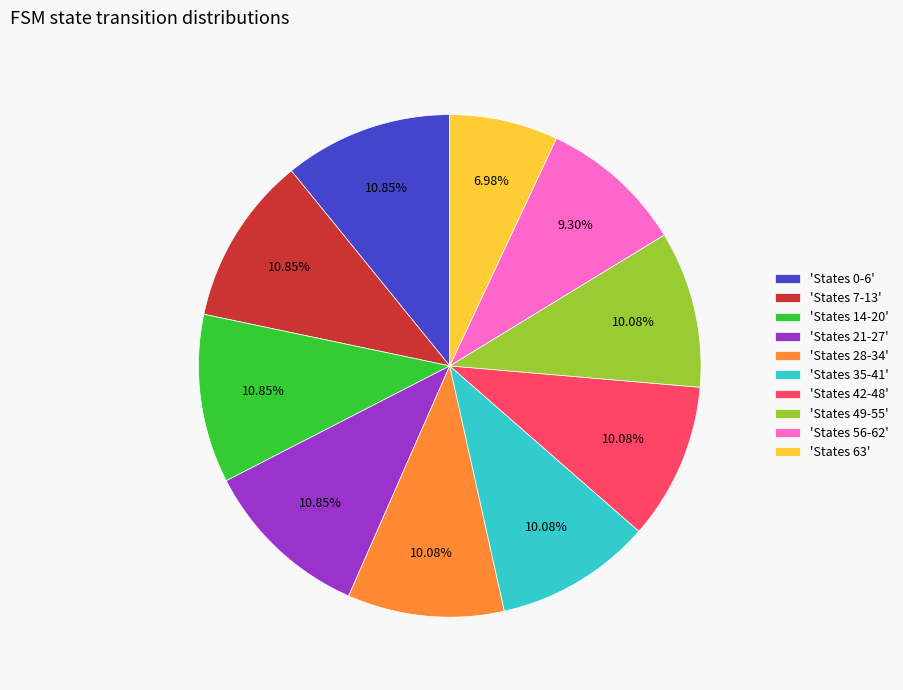

Is the sum of 'States 28-34' and 'States 42-48' greater than half?

No